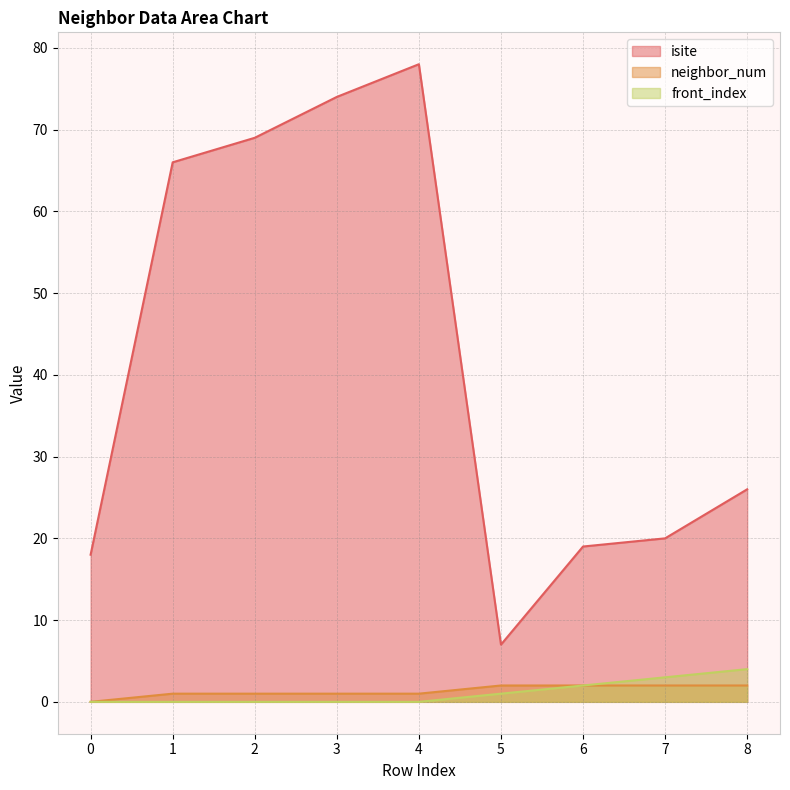

Is the value of front_index at 2 greater than the value of isite at 4?

No